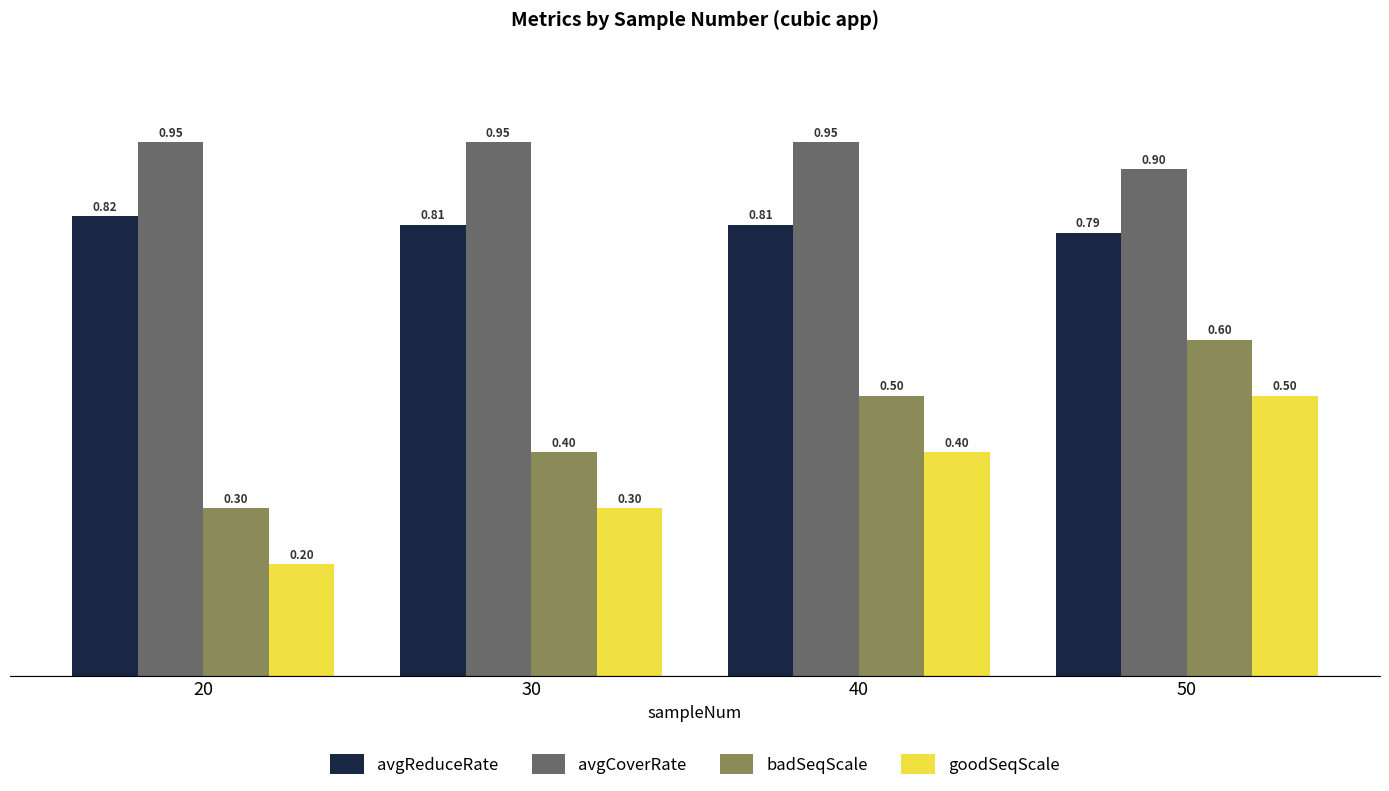

At which category is the sum across all series the highest?

50